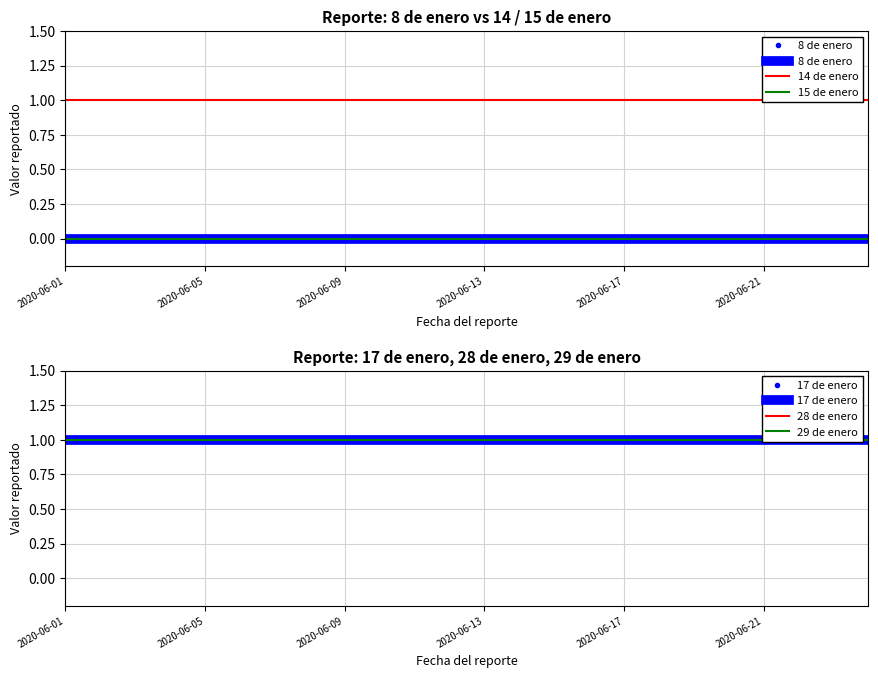

True or false: 17 de enero has more than 0 interior local peaks.

False